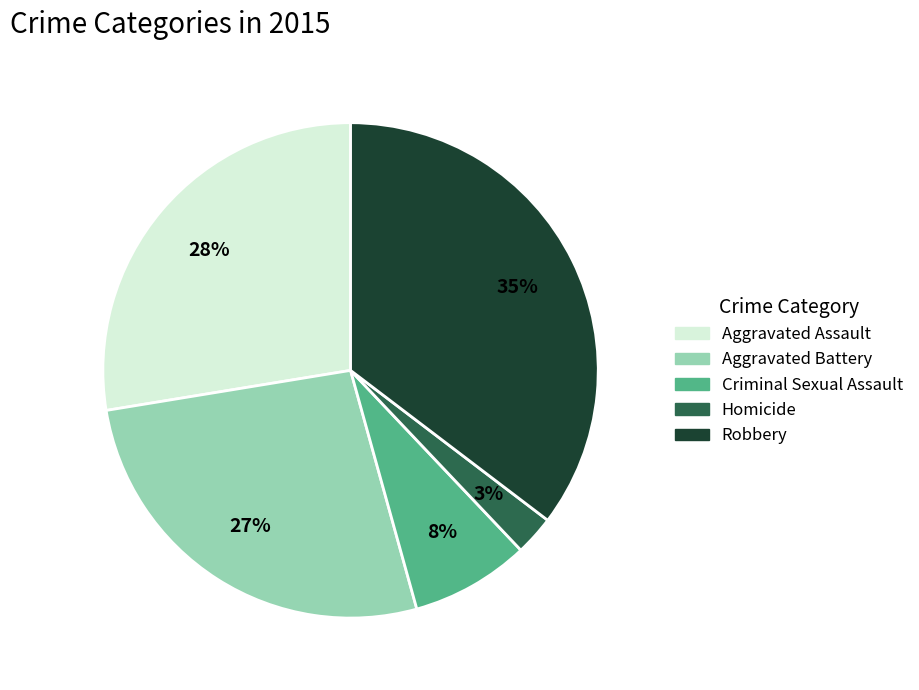

Approximately how many times larger is the value at Aggravated Battery compared to Robbery?

0.8